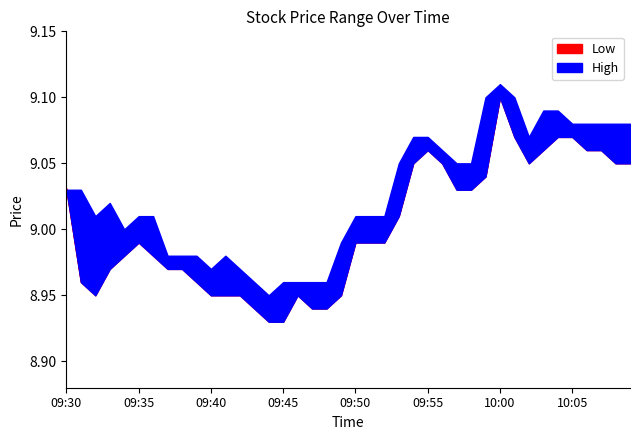

Reading right to left, what are all the values shown in this chart?

low: 10:09=9.1	10:08=9.1	10:07=9.1	10:06=9.1	10:05=9.1	10:04=9.1	10:03=9.1	10:02=9.1	10:01=9.1	10:00=9.1	09:59=9.0	09:58=9.0	09:57=9.0	09:56=9.1	09:55=9.1	09:54=9.1	09:53=9.0	09:52=9.0	09:51=9.0	09:50=9.0	09:49=8.9	09:48=8.9	09:47=8.9	09:46=8.9	09:45=8.9	09:44=8.9	09:43=8.9	09:42=8.9	09:41=8.9	09:40=8.9	09:39=9.0	09:38=9.0	09:37=9.0	09:36=9.0	09:35=9.0	09:34=9.0	09:33=9.0	09:32=8.9	09:31=9.0	09:30=9.0
high: 10:09=9.1	10:08=9.1	10:07=9.1	10:06=9.1	10:05=9.1	10:04=9.1	10:03=9.1	10:02=9.1	10:01=9.1	10:00=9.1	09:59=9.1	09:58=9.1	09:57=9.1	09:56=9.1	09:55=9.1	09:54=9.1	09:53=9.1	09:52=9.0	09:51=9.0	09:50=9.0	09:49=9.0	09:48=9.0	09:47=9.0	09:46=9.0	09:45=9.0	09:44=8.9	09:43=9.0	09:42=9.0	09:41=9.0	09:40=9.0	09:39=9.0	09:38=9.0	09:37=9.0	09:36=9.0	09:35=9.0	09:34=9.0	09:33=9.0	09:32=9.0	09:31=9.0	09:30=9.0